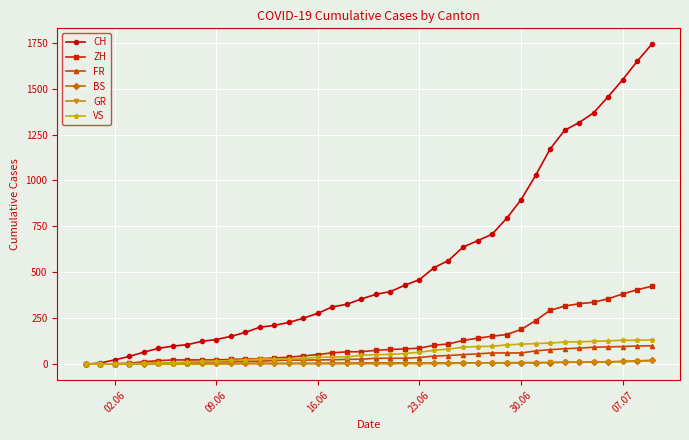

Which series has the largest range (max minus min)?

CH